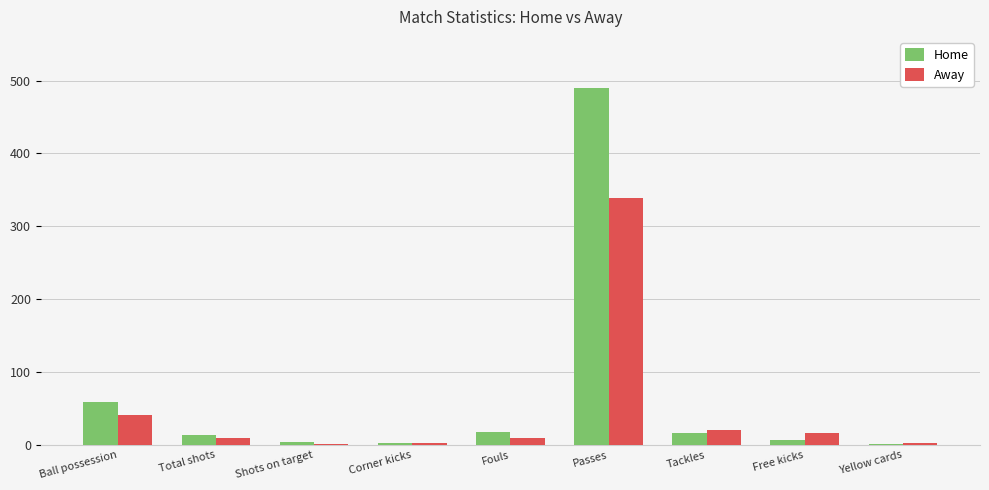

Which series has the largest total across all categories?

Home